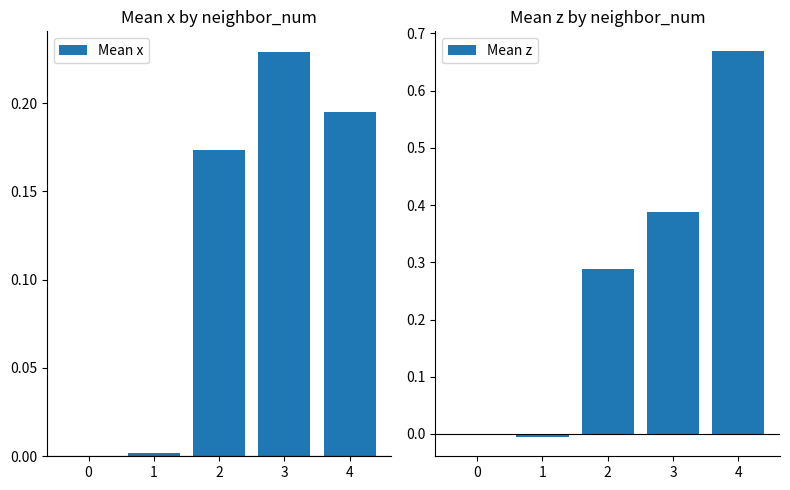

Which series changed the most between 2 and 4?

Mean z